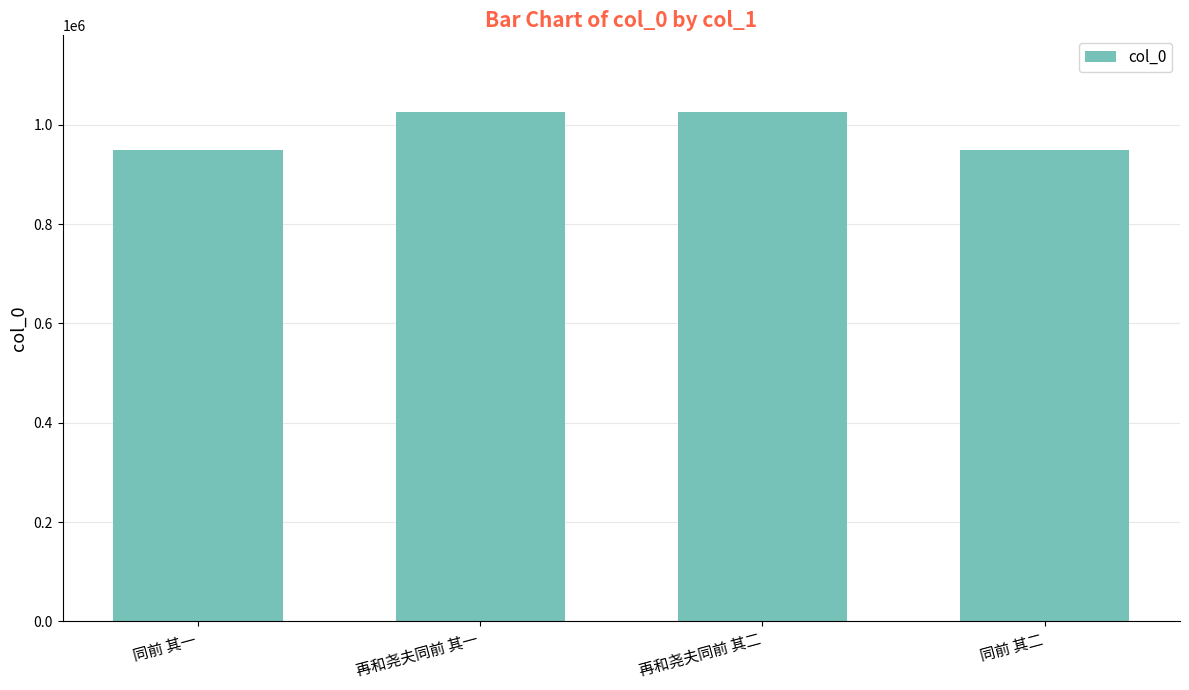

What is the ratio of the value at 再和尧夫同前 其二 to the value at 再和尧夫同前 其一?

1.0